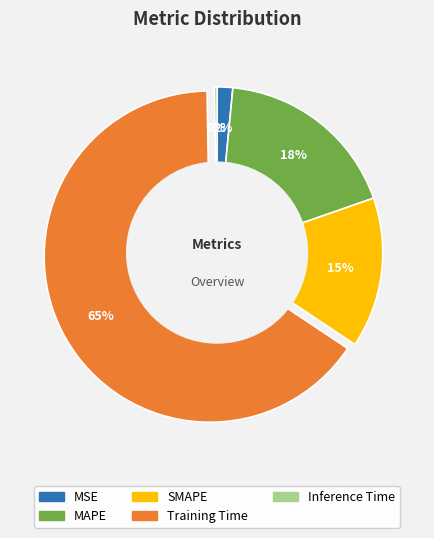

To the nearest percent, what is the combined percentage of MSE and Training Time?

67%